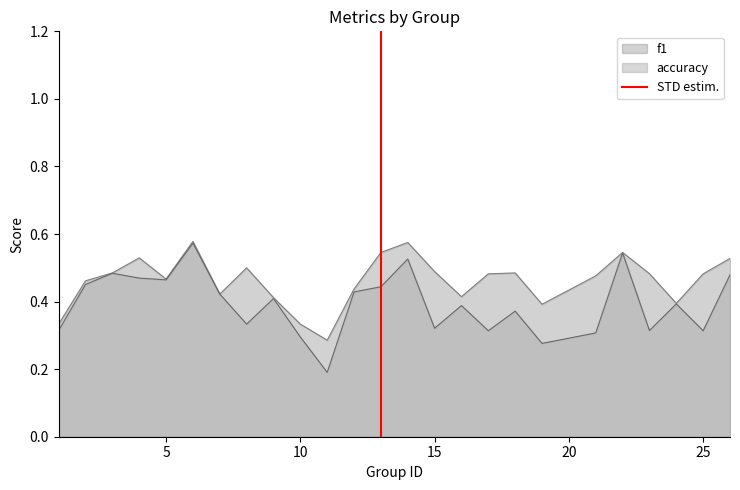

True or false: f1 has a value of 0.4 at 10.

False